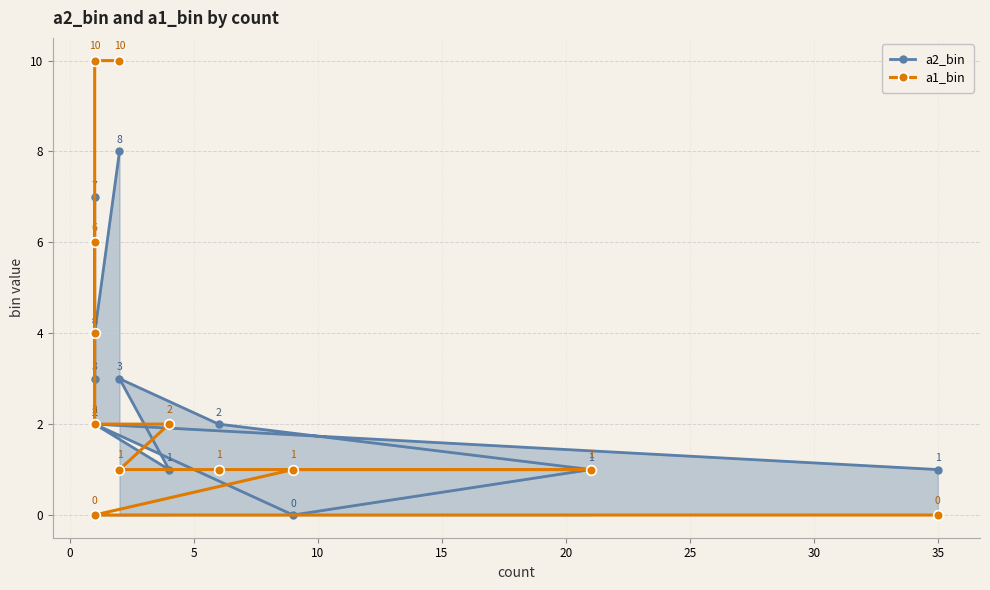

How many series are shown in this chart?

2